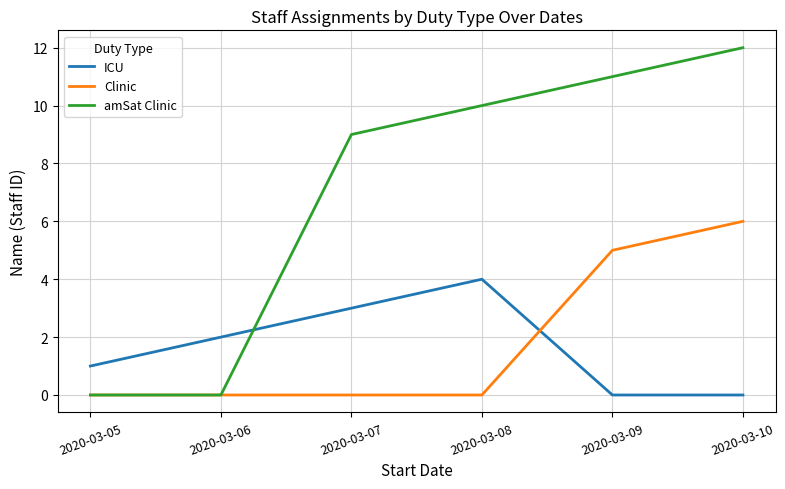

True or false: amSat Clinic has a value of 0 at 2020-03-05.

True